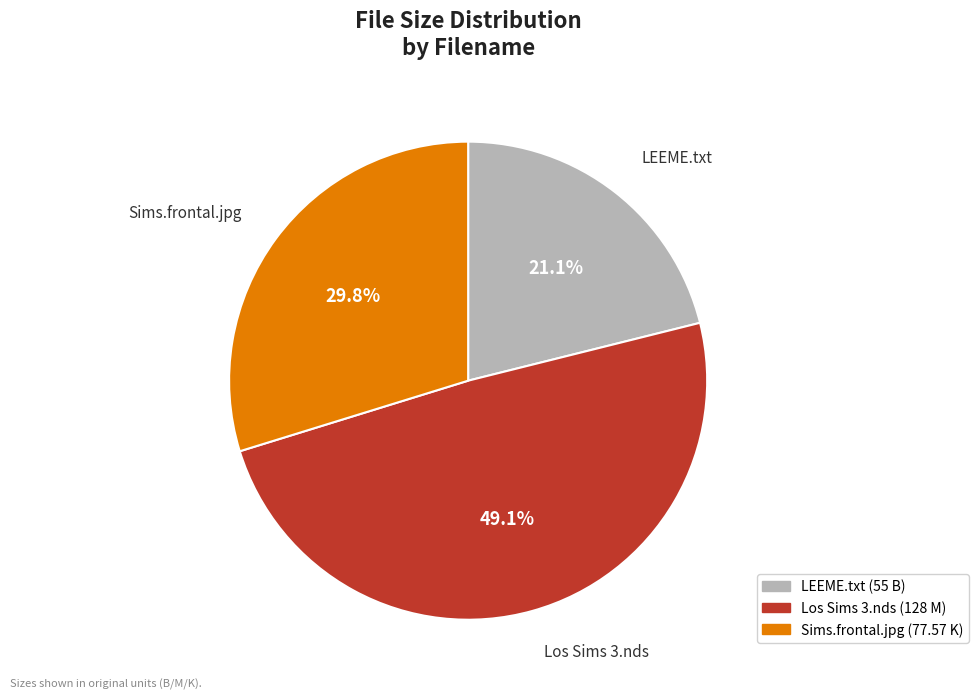

Combined, do Los Sims 3.nds and LEEME.txt account for over 50%?

Yes